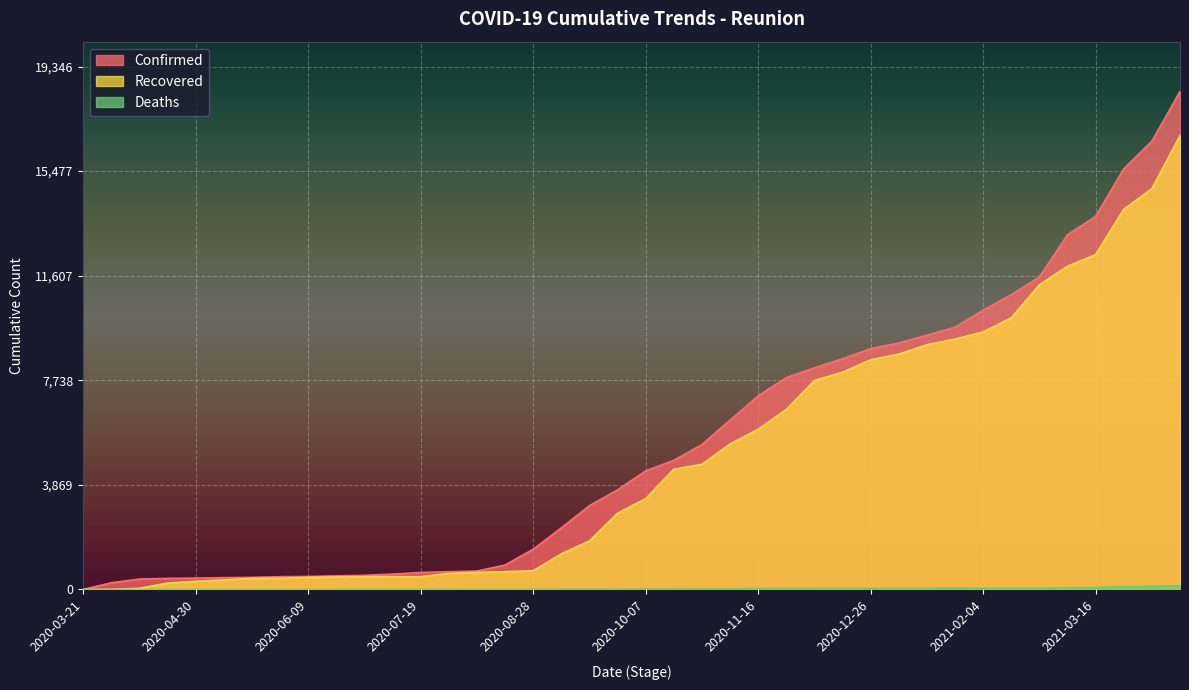

What is the value of the Recovered point at the 21st from the left?

3360